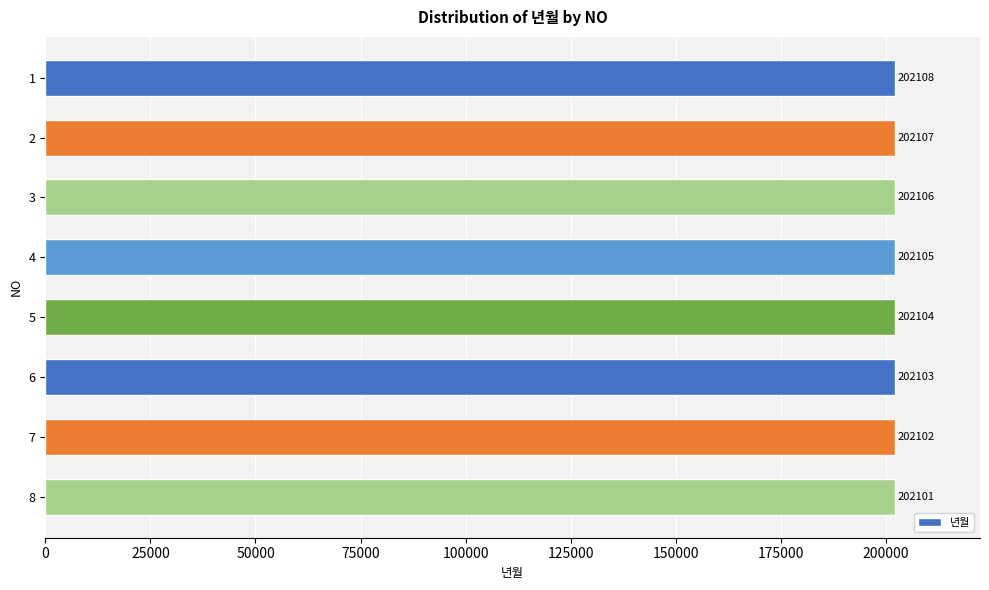

What is the sum of all values?

1616836